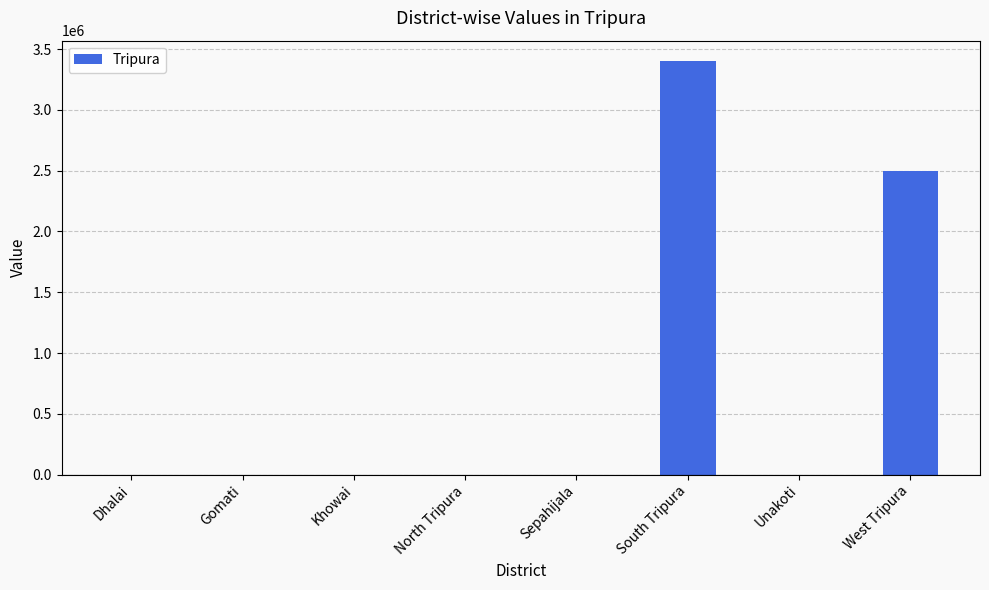

Count the values in the range 0 to 2500000.

7